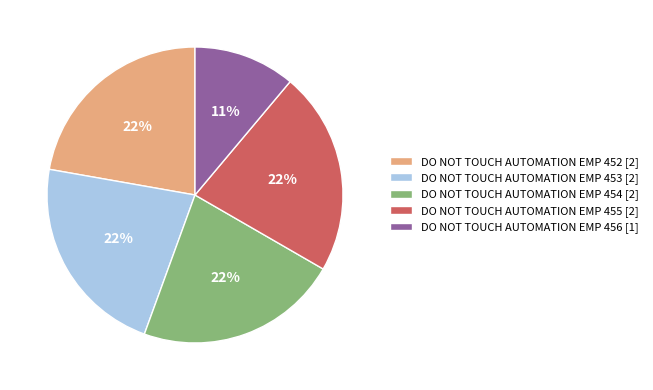

Approximately how many times larger is the value at DO NOT TOUCH AUTOMATION EMP 456 compared to DO NOT TOUCH AUTOMATION EMP 452?

0.5